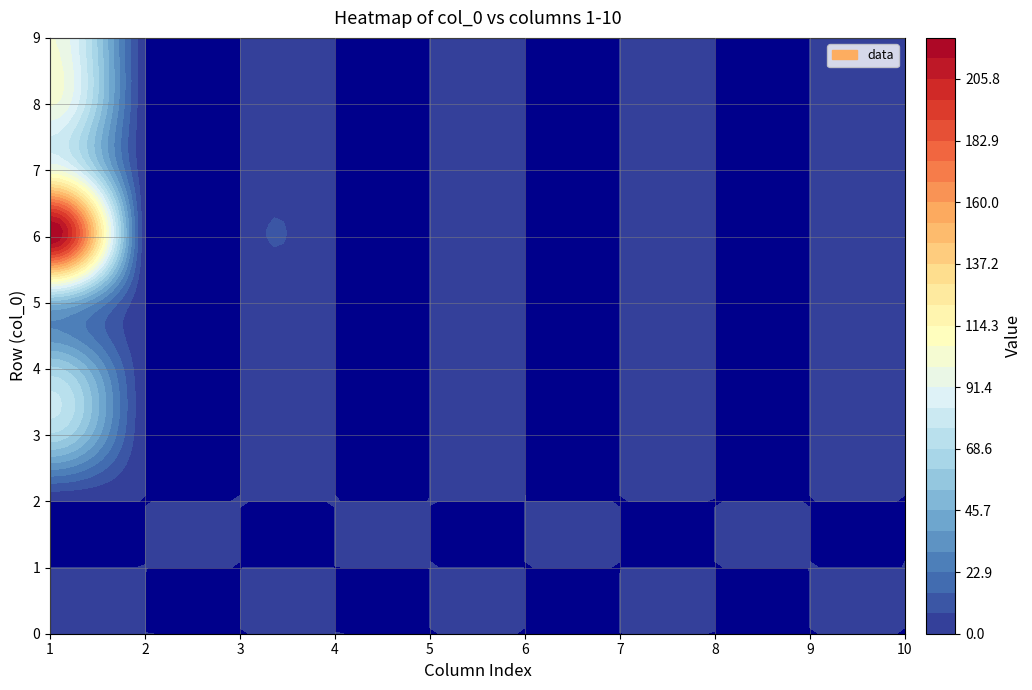

The 6 series shows 0 at 6. True or false?

True